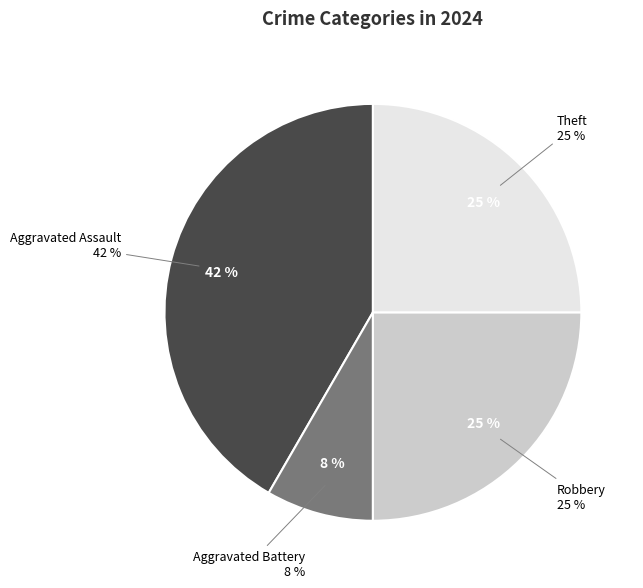

Between Aggravated Assault and Aggravated Battery, which is larger?

Aggravated Assault